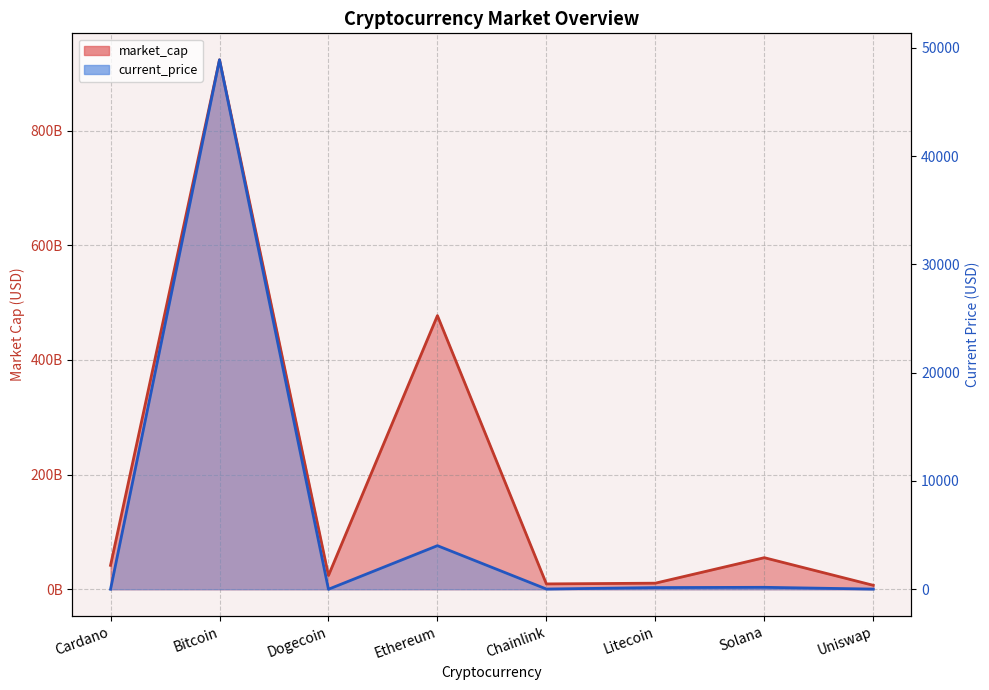

Which has a higher value, Chainlink or Bitcoin?

Bitcoin